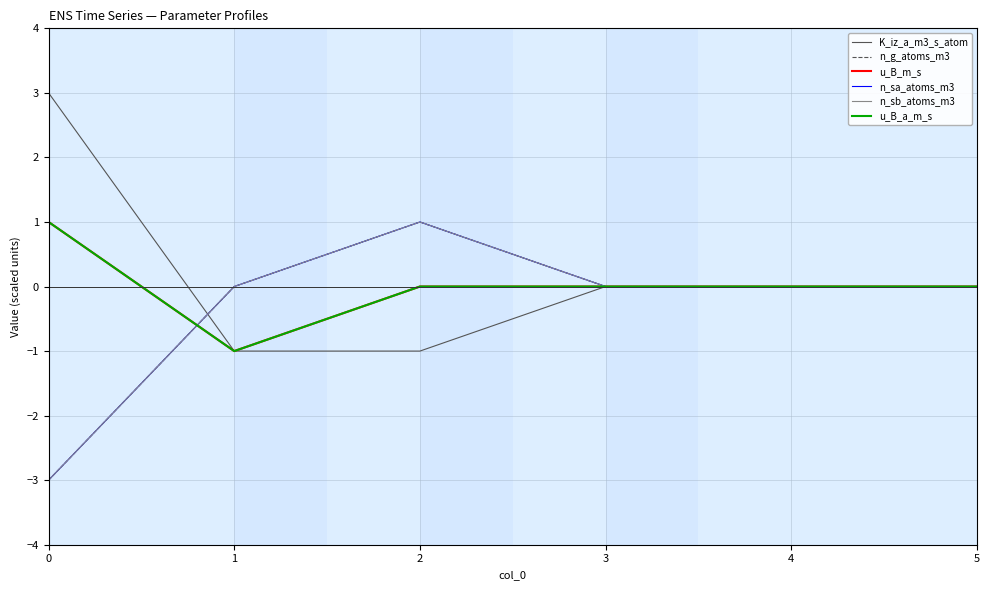

Which series ends up on top after the final intersection of u_B_m_s and n_sa_atoms_m3?

n_sa_atoms_m3